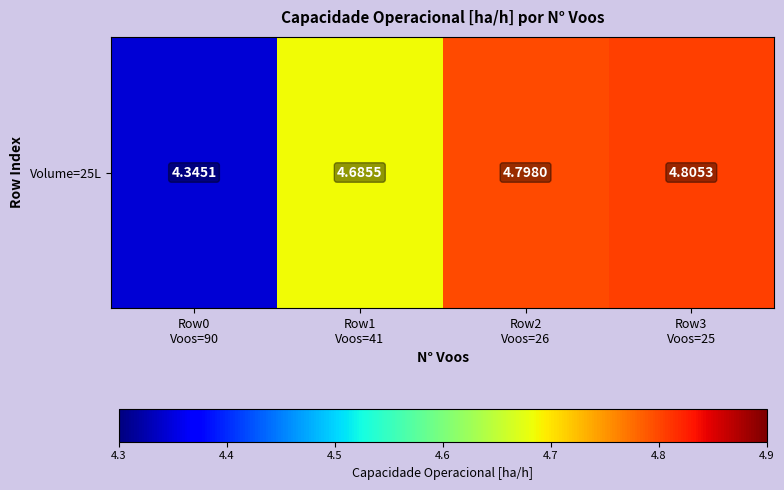

Is it true that the value at Row3
Voos=25 is 6.6?

False